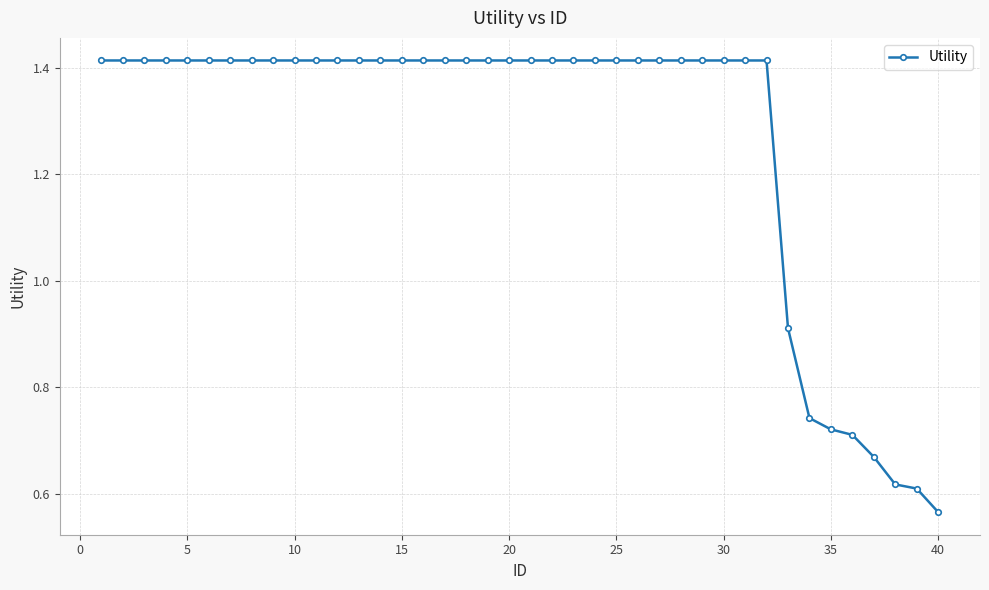

Count the values in the range 1 to 2.

32